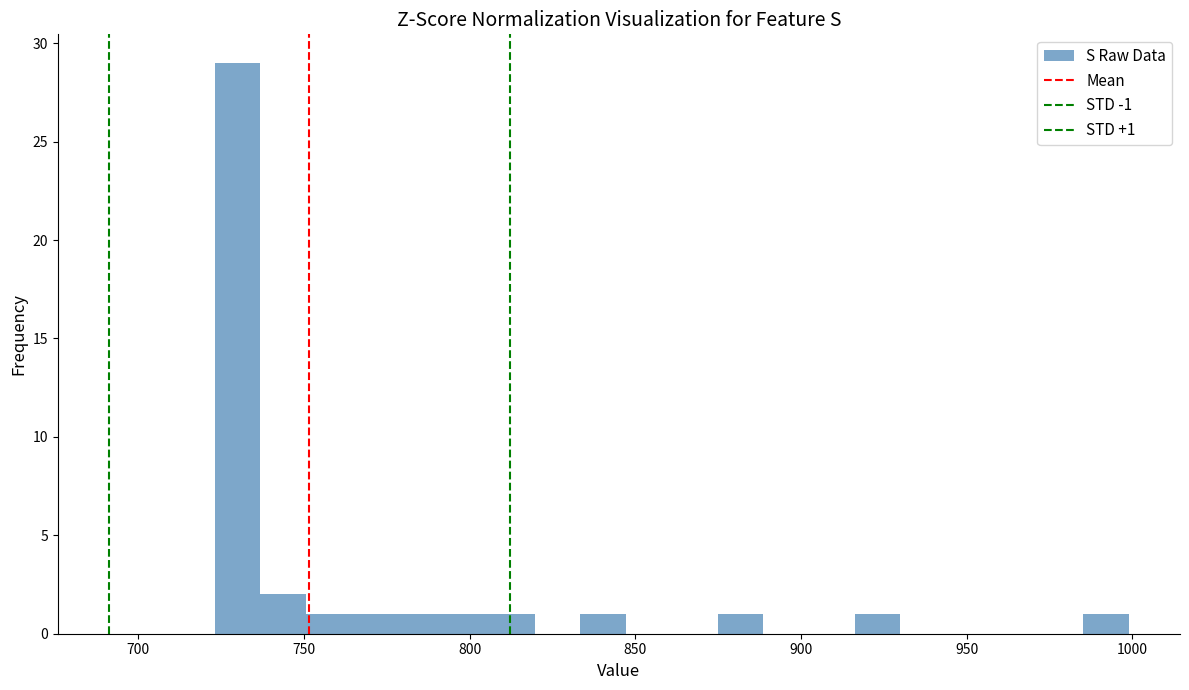

Read against the x-axis, roughly where is the centre of the tallest bar?

730